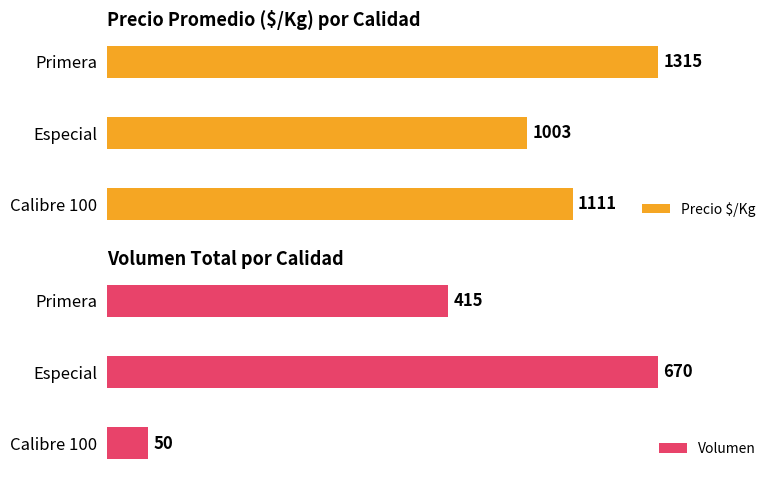

What is the average value of the Precio $/Kg series?

1143